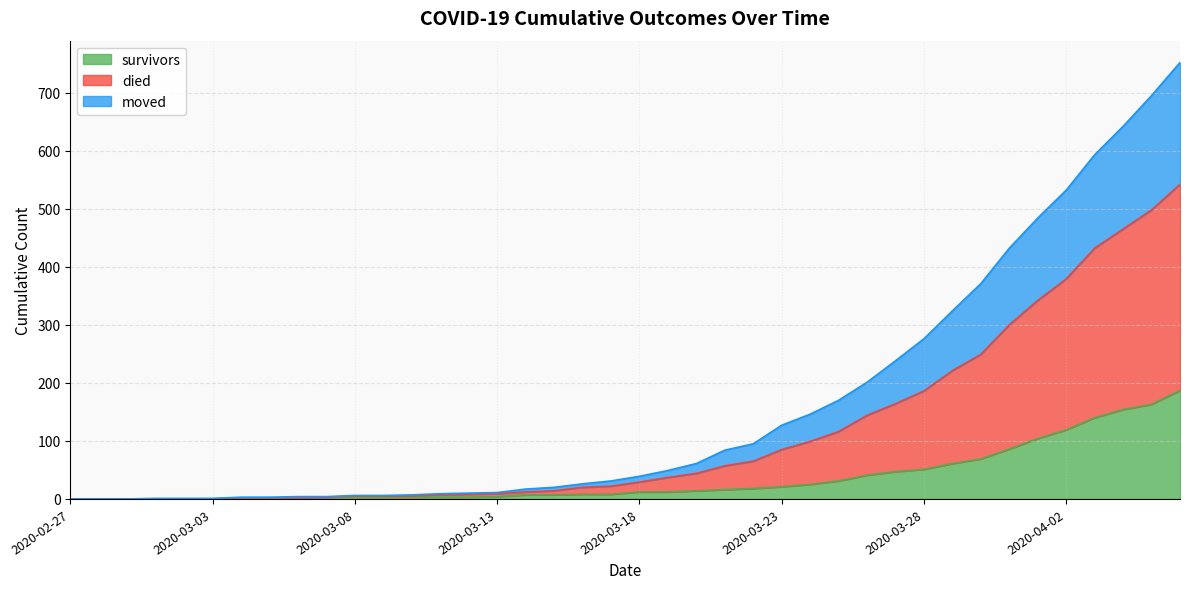

What are all the series names shown in the legend?

survivors, died, moved